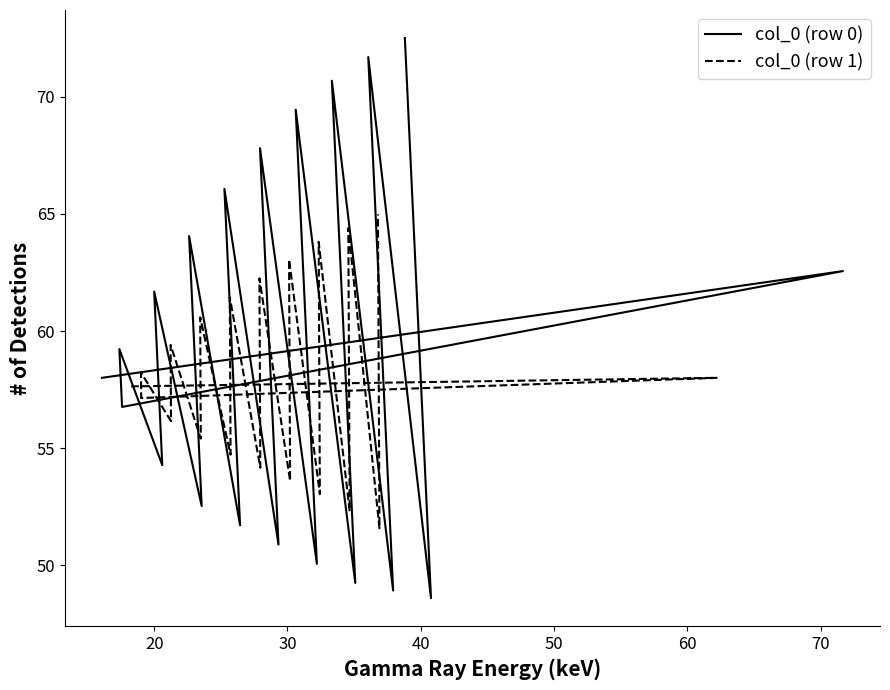

At how many categories does at least one series exceed 67?

5